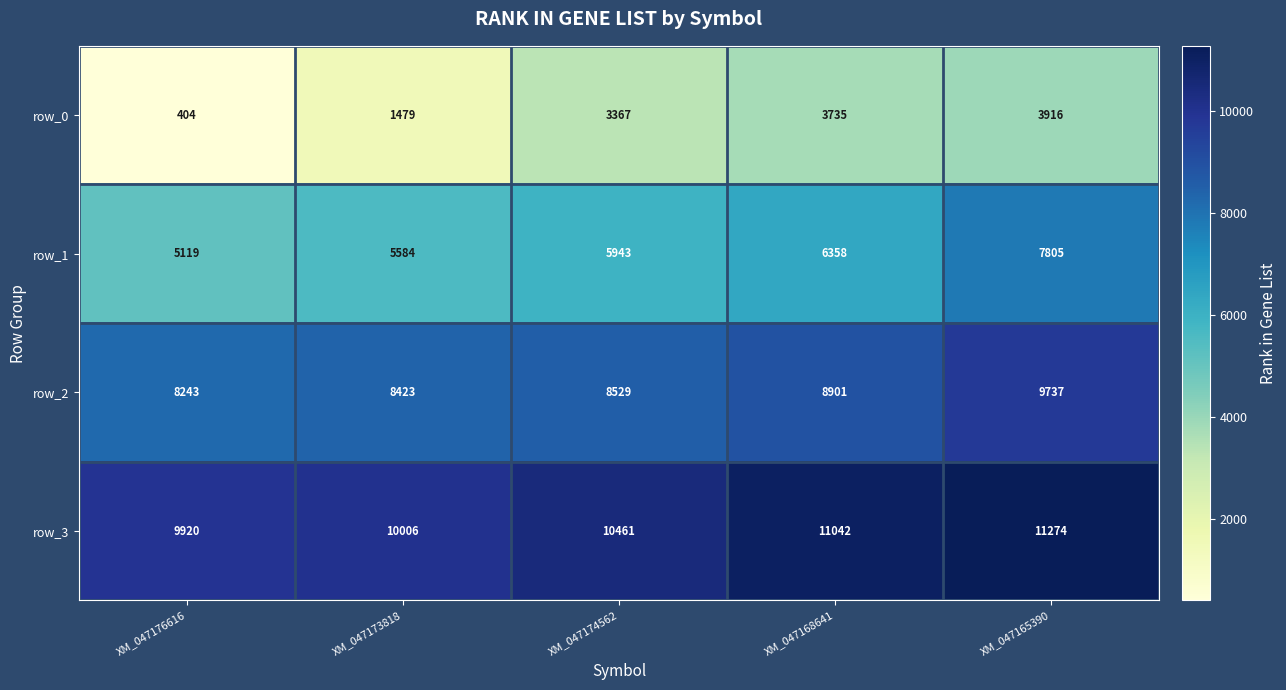

What is the average value of the row_1 series?

6162